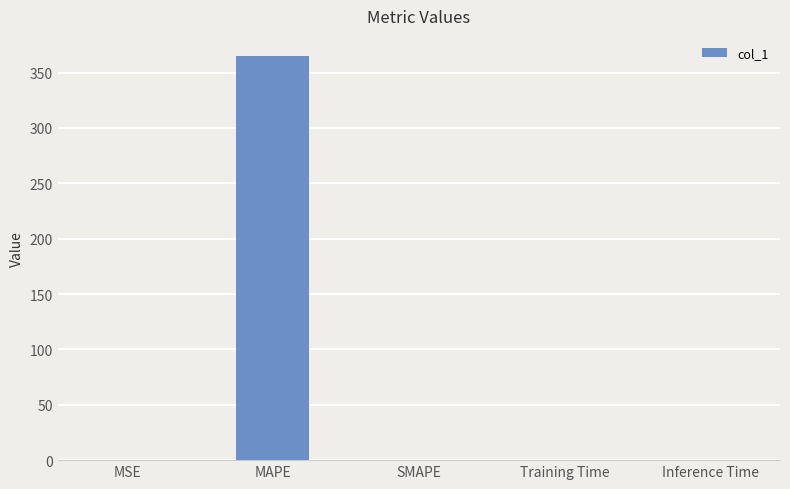

Between Inference Time and MAPE, which is larger?

MAPE